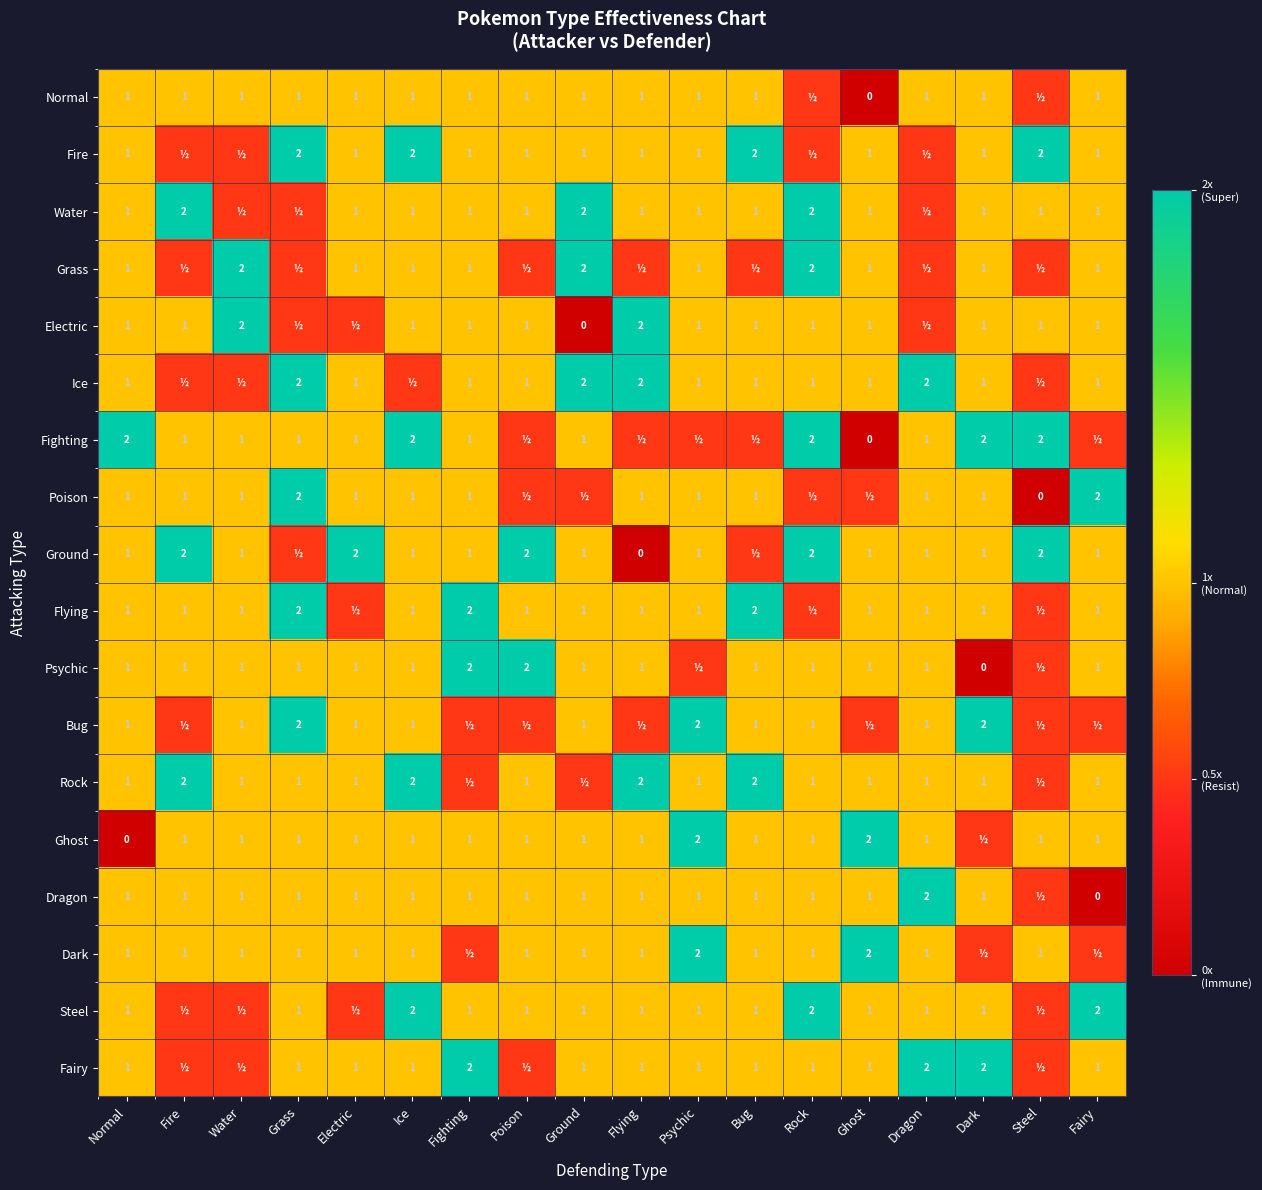

True or false: Normal has a value of 1.0 at Ice.

True